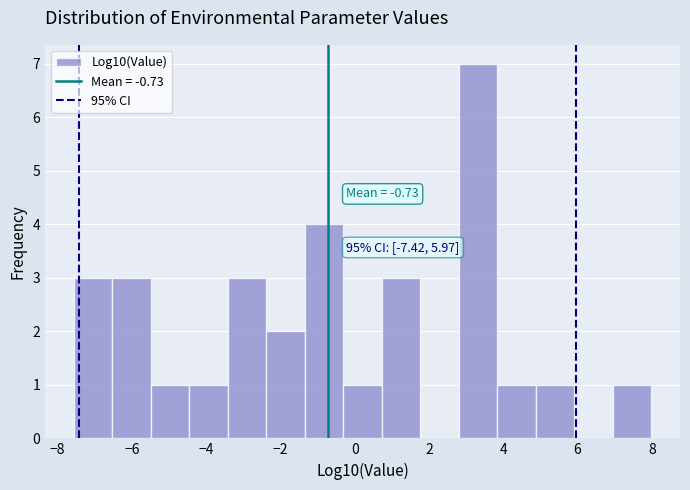

Over which range of the x-axis is the bar tallest?

2.8 to 3.8